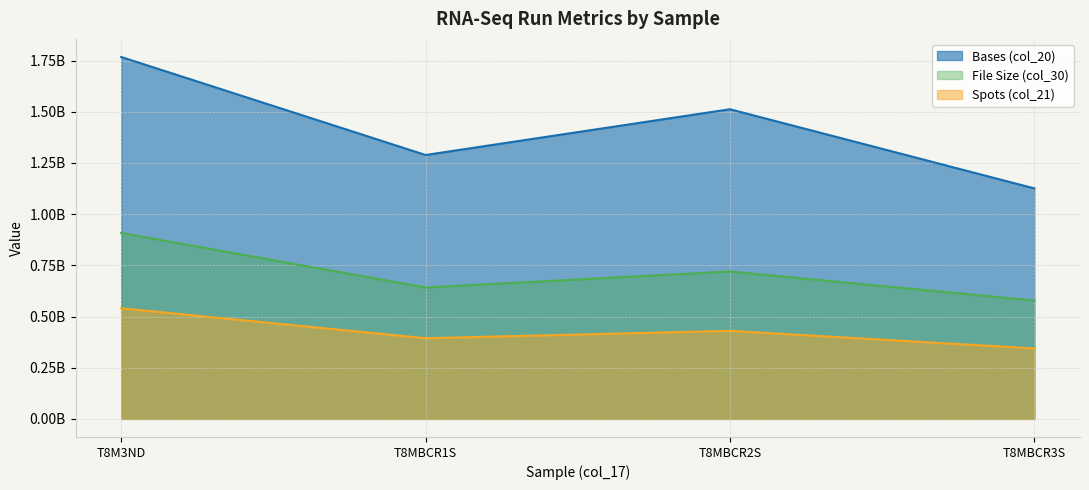

Reading left to right, list all the values displayed in this chart.

Bases (col_20): 1767577530.0	1288893231.0	1512376800.0	1125731613.0
Spots (col_21): 540318167.4	393992578.4	429946139.2	344116867.2
File Size (col_30): 907893781.9	641777077.0	719819276.0	577799452.2